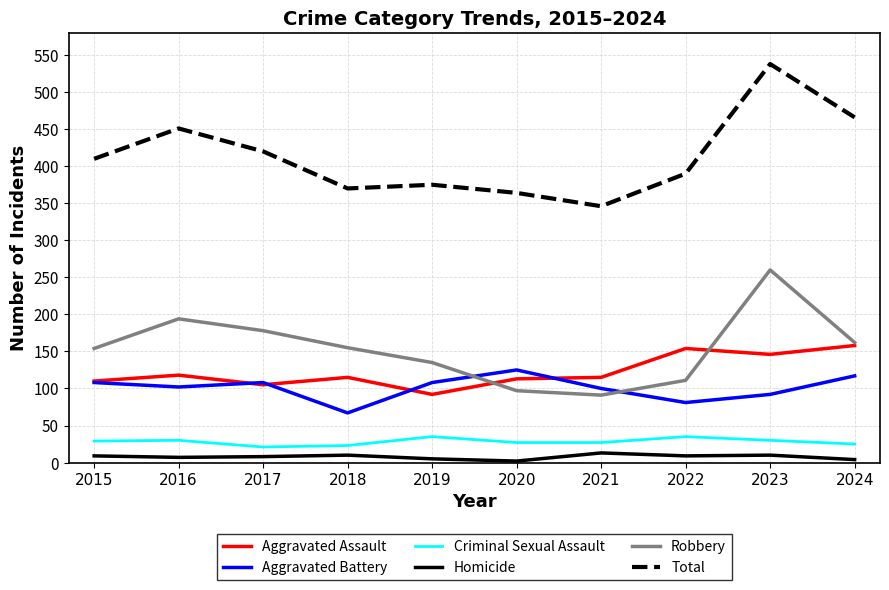

The value of Homicide at 2018 is 10. True or false?

True